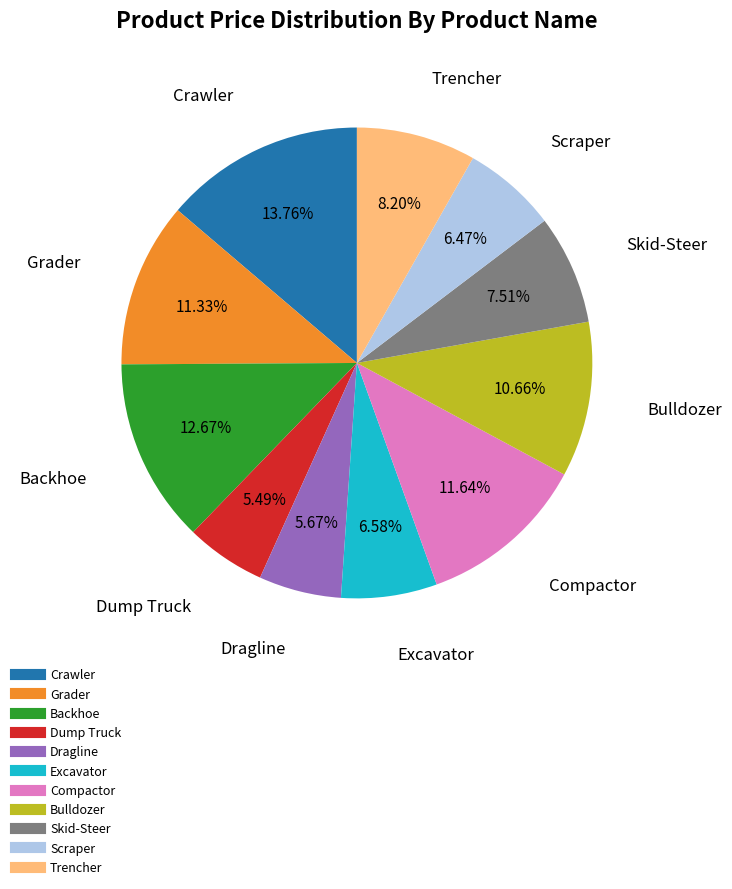

True or false: Scraper accounts for 6% of the total.

True